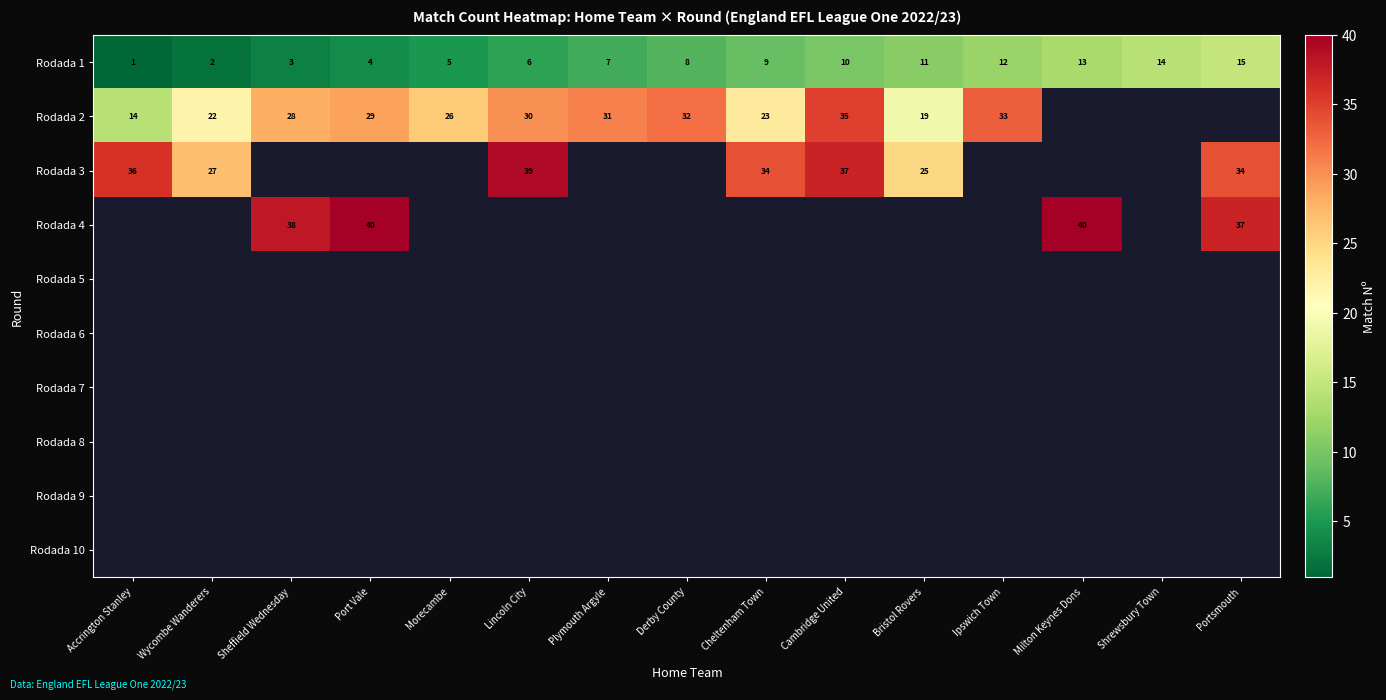

The value of Rodada 1 at Wycombe Wanderers is 1. True or false?

False